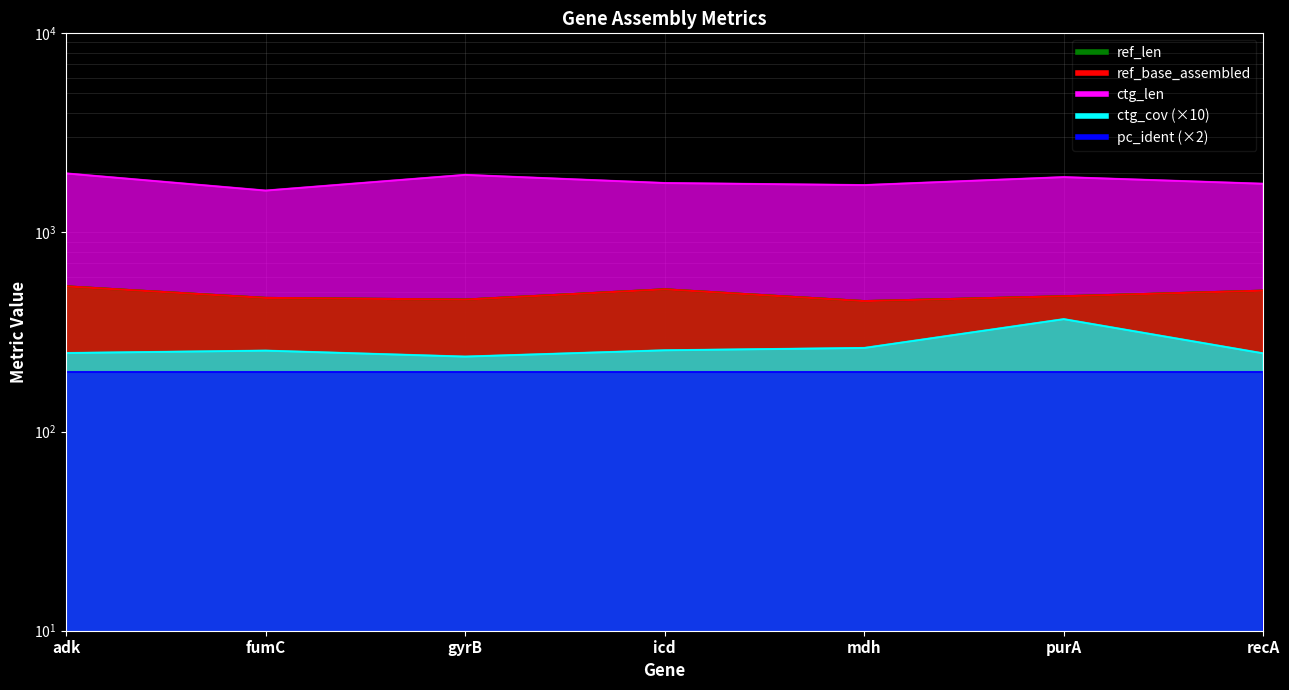

What is the label of the 4th point from the left?

icd